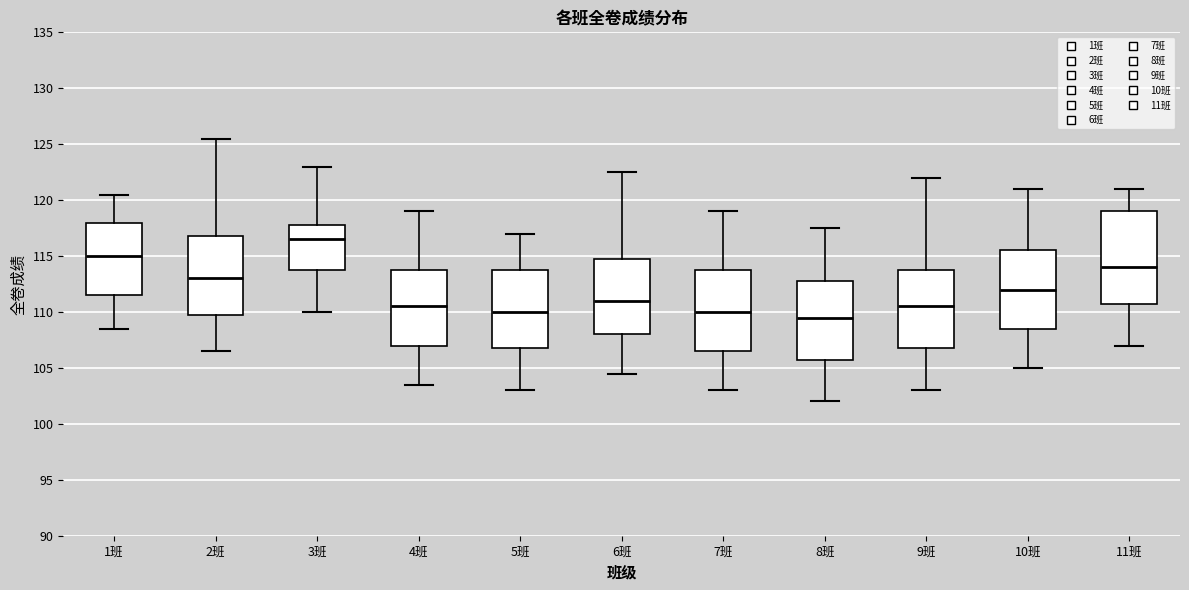

Reading left to right, transcribe this box plot: for each box, give where its median line is, the range the box spans, and where its two whiskers end, as read against the y-axis. The values are not printed on the chart, so give them approximately, as read against the axis.

1班: median 115.0, box 111.5 to 118.0, whiskers 108.5 to 120.5
2班: median 113.0, box 110.0 to 117.0, whiskers 106.5 to 125.5
3班: median 116.5, box 114.0 to 118.0, whiskers 110.0 to 123.0
4班: median 110.5, box 107.0 to 114.0, whiskers 103.5 to 119.0
5班: median 110.0, box 107.0 to 114.0, whiskers 103.0 to 117.0
6班: median 111.0, box 108.0 to 115.0, whiskers 104.5 to 122.5
7班: median 110.0, box 106.5 to 114.0, whiskers 103.0 to 119.0
8班: median 109.5, box 106.0 to 113.0, whiskers 102.0 to 117.5
9班: median 110.5, box 107.0 to 114.0, whiskers 103.0 to 122.0
10班: median 112.0, box 108.5 to 115.5, whiskers 105.0 to 121.0
11班: median 114.0, box 111.0 to 119.0, whiskers 107.0 to 121.0